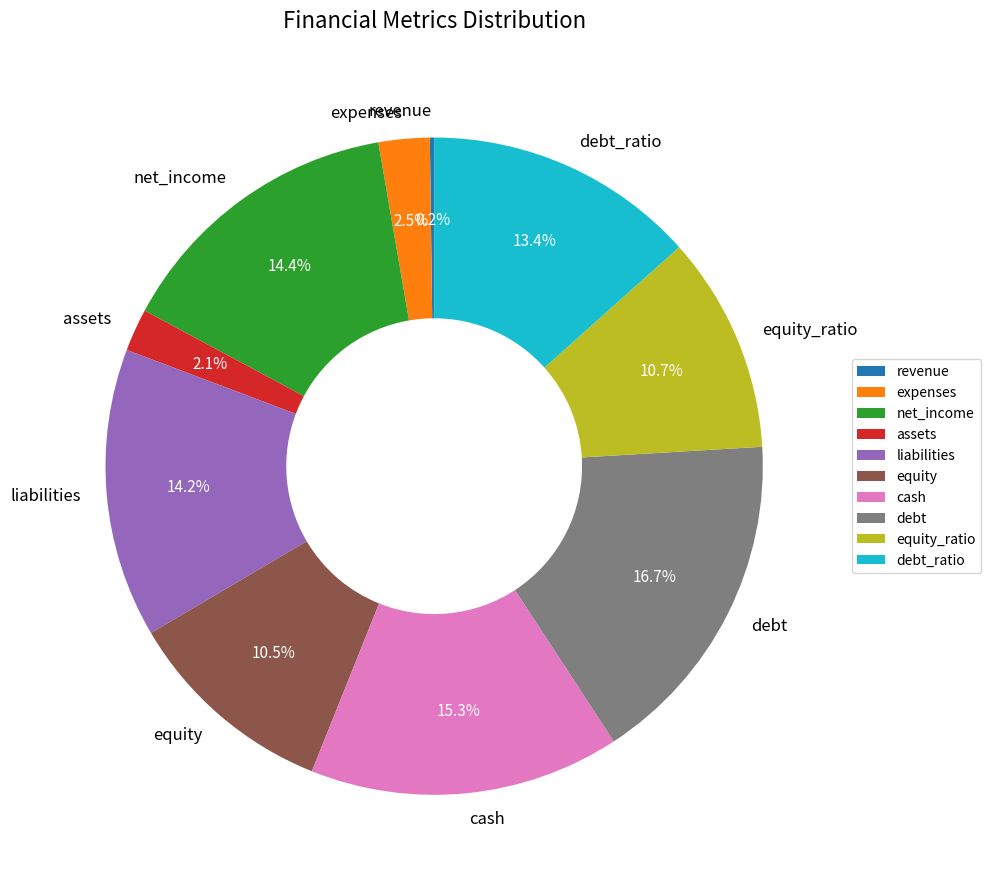

Approximately how many times larger is the value at debt compared to expenses?

6.7